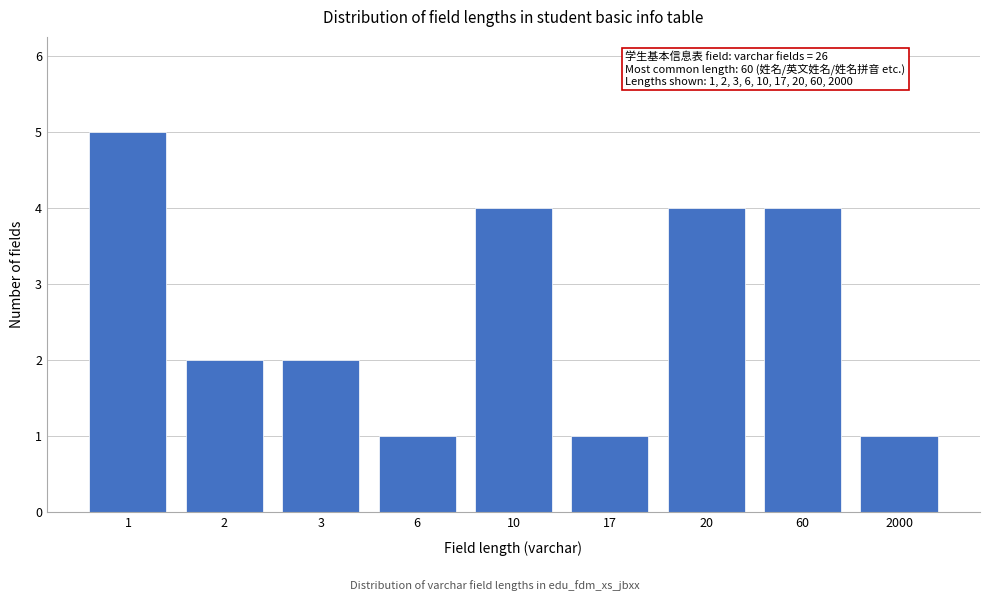

Reading left to right, what are all the values shown in this chart?

5	2	2	1	4	1	4	4	1